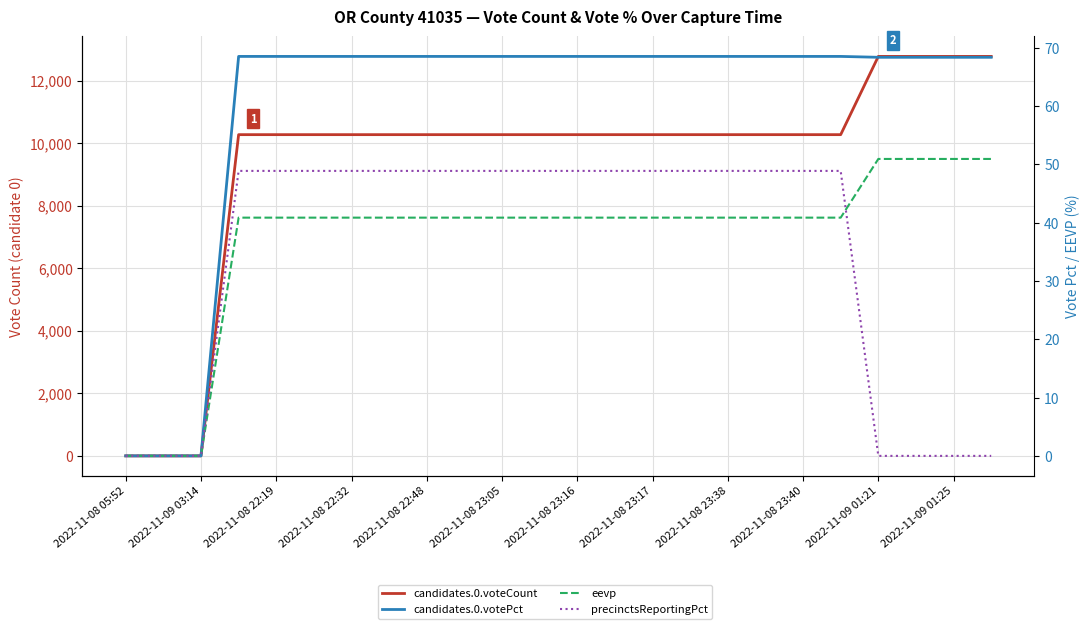

Does the chart display data point markers on the line(s)?

No